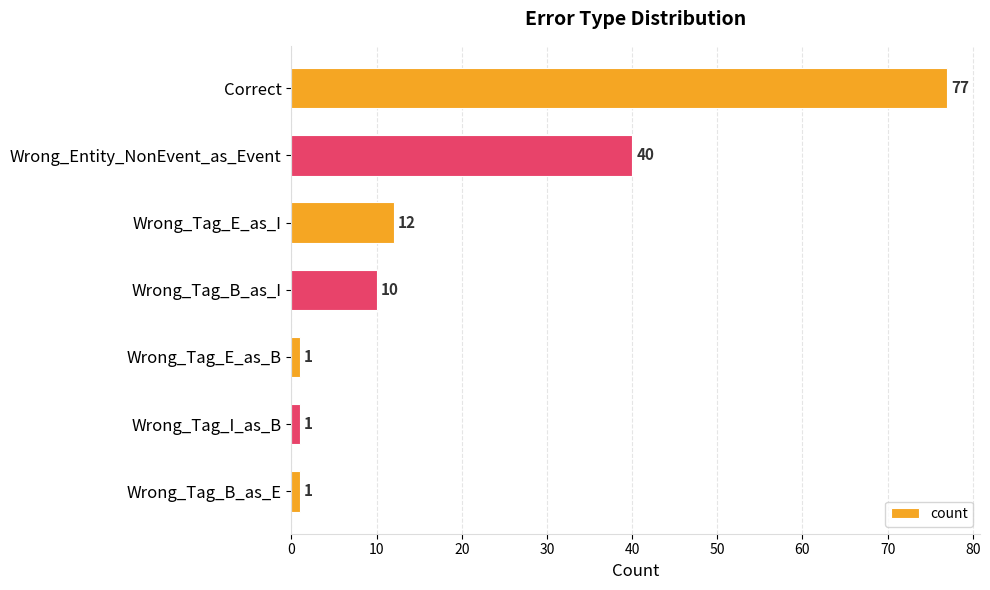

The chart shows a value of 1 at Wrong_Tag_E_as_B. True or false?

True